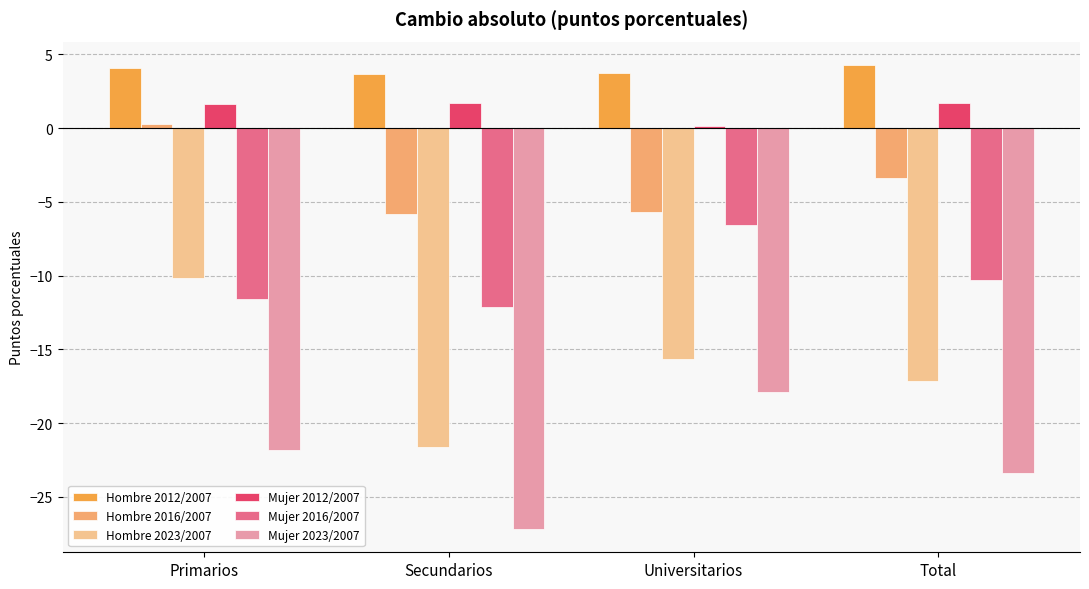

How many data points in Mujer 2012/2007 are above 1?

3